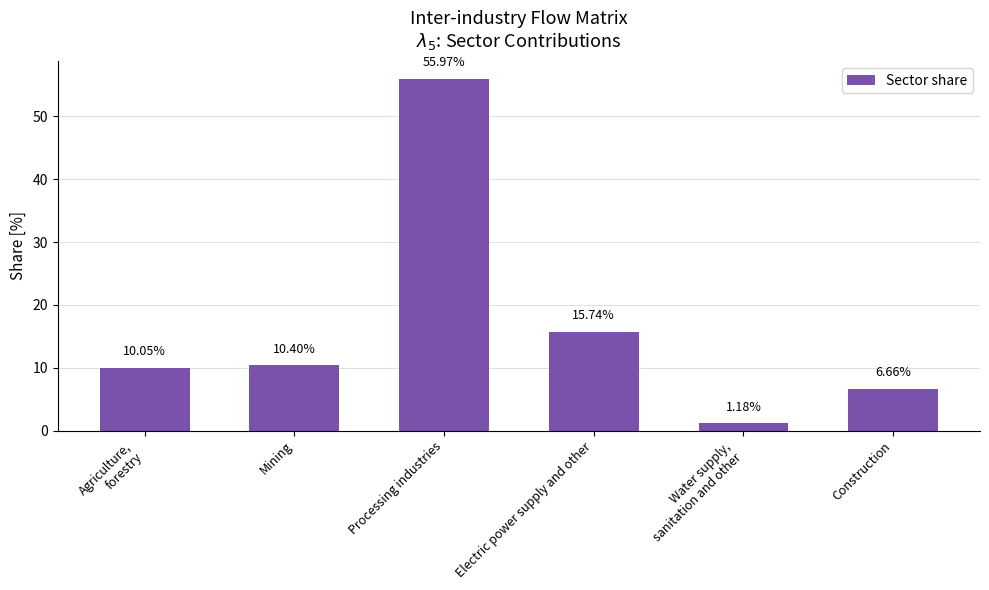

Rank the categories by value from lowest to highest.

Water supply,
sanitation and other, Construction, Agriculture,
forestry, Mining, Electric power supply and other, Processing industries